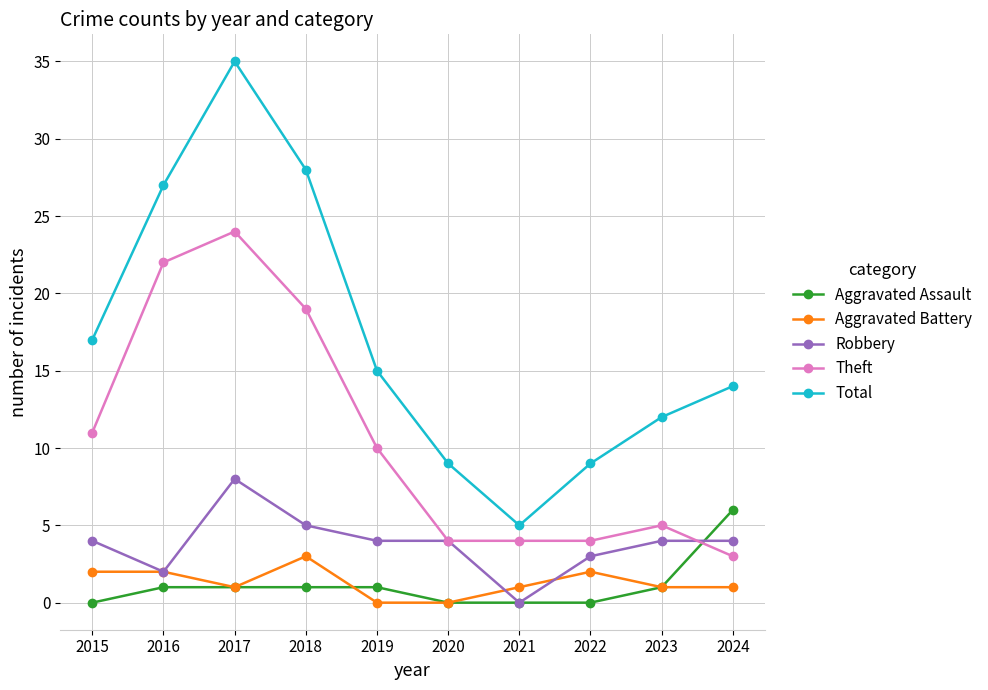

Which category has the highest value in the Aggravated Battery series?

2018